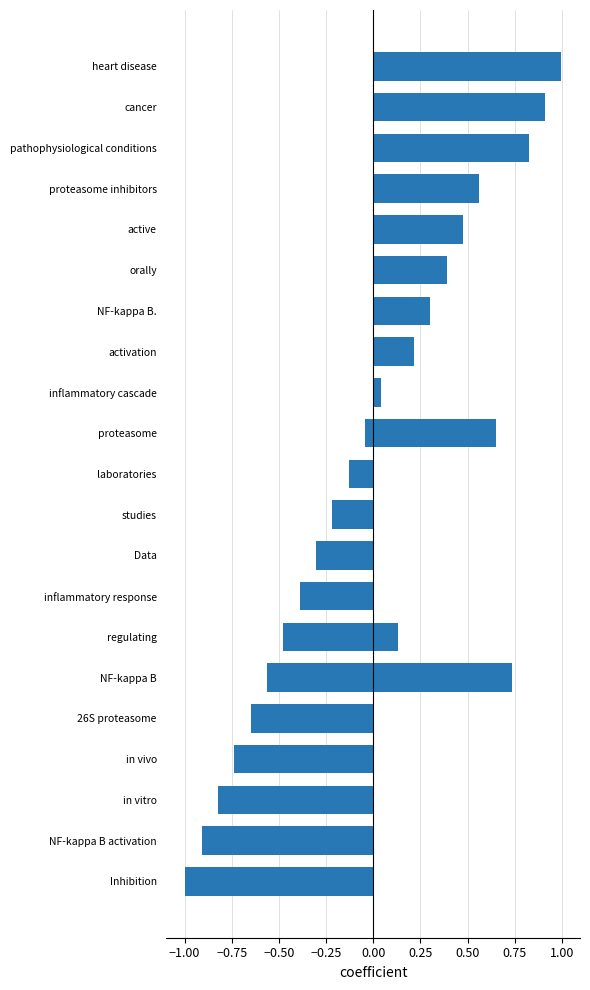

What is the greatest value displayed?

1.0